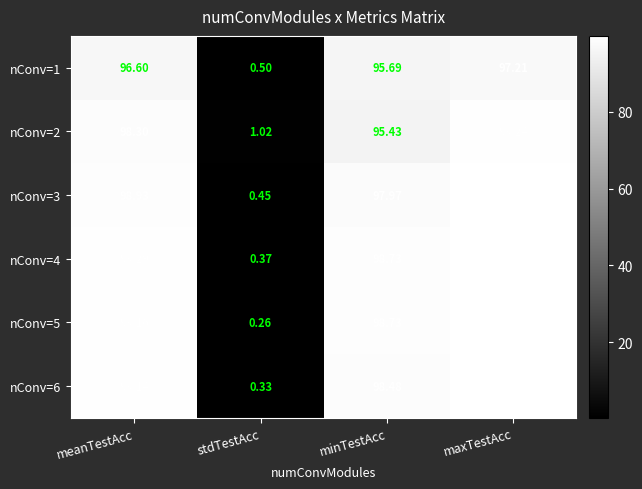

At which category is the sum across all series the highest?

maxTestAcc